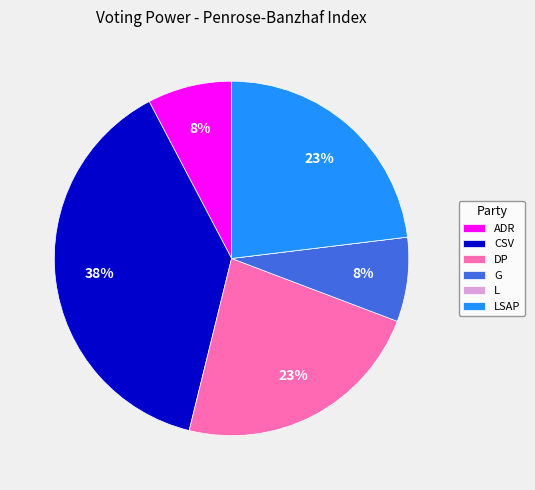

To the nearest percent, what portion does CSV represent?

38%